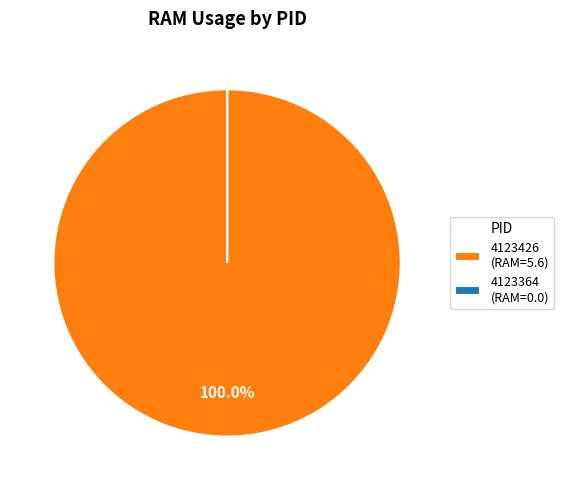

Does 4123426 (RAM=5.6) account for over 50% of the chart?

Yes